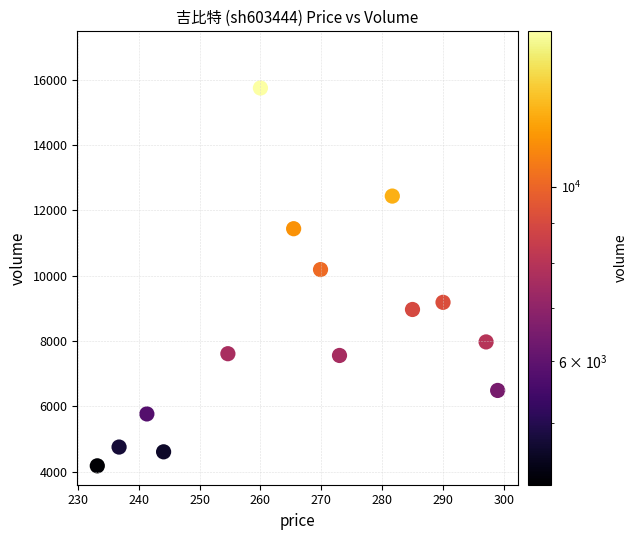

What Y value in the scatter plot is closest to 9964?

10189